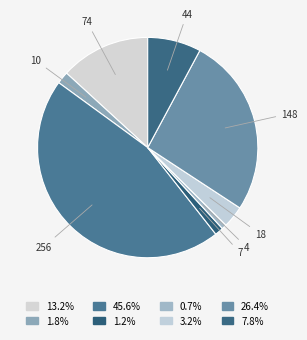

Is it true that 148 is 26% of the pie?

True